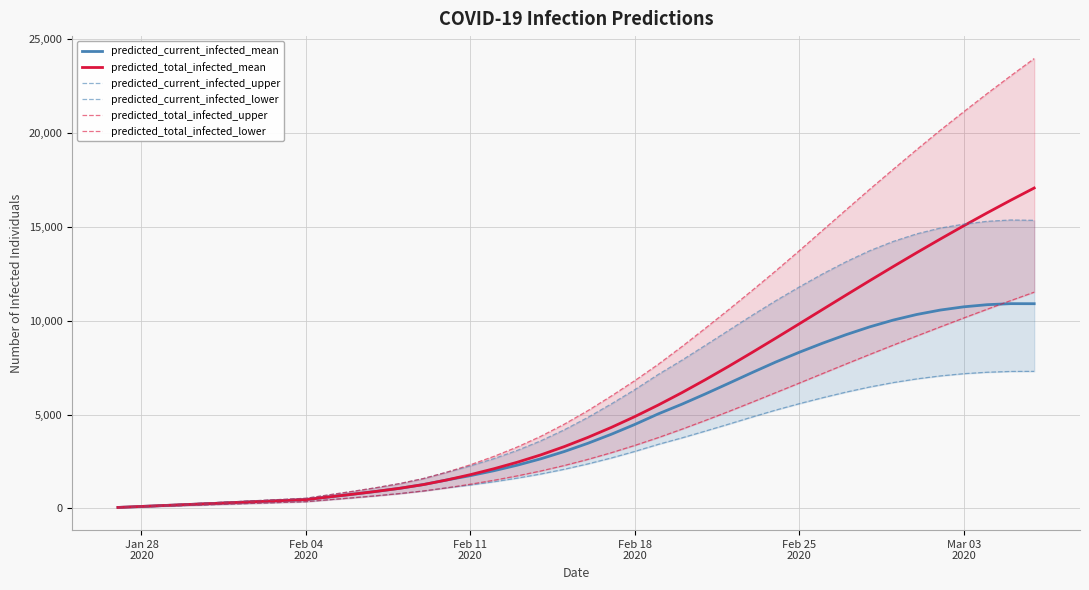

What is the maximum value for predicted_current_infected_mean?

10907